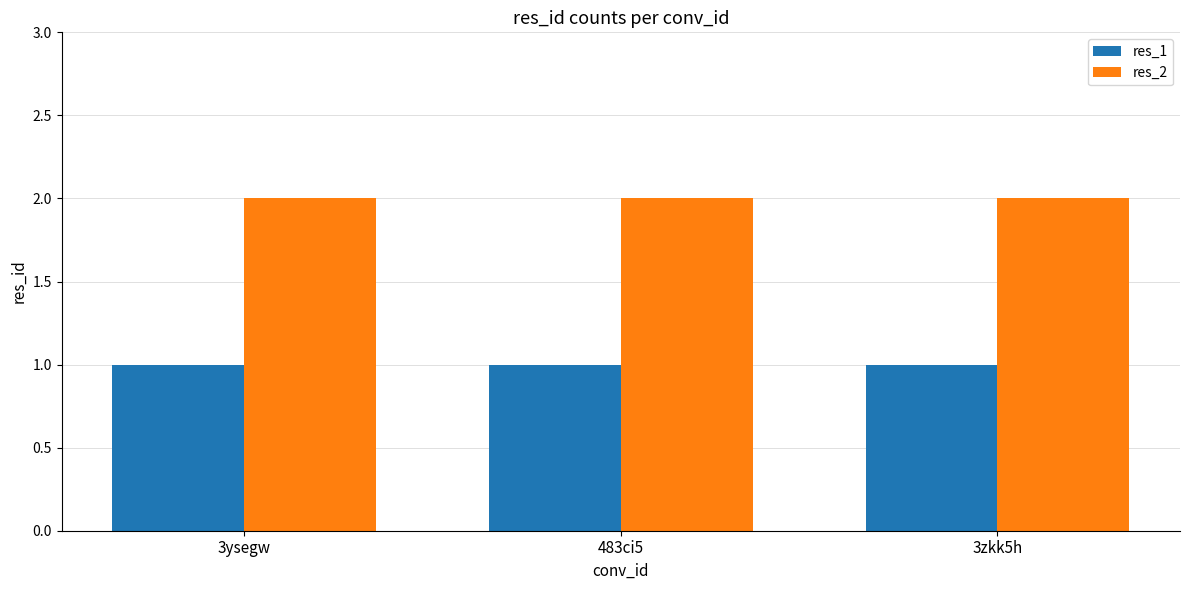

Rank the series at 3zkk5h from lowest to highest value.

res_1, res_2